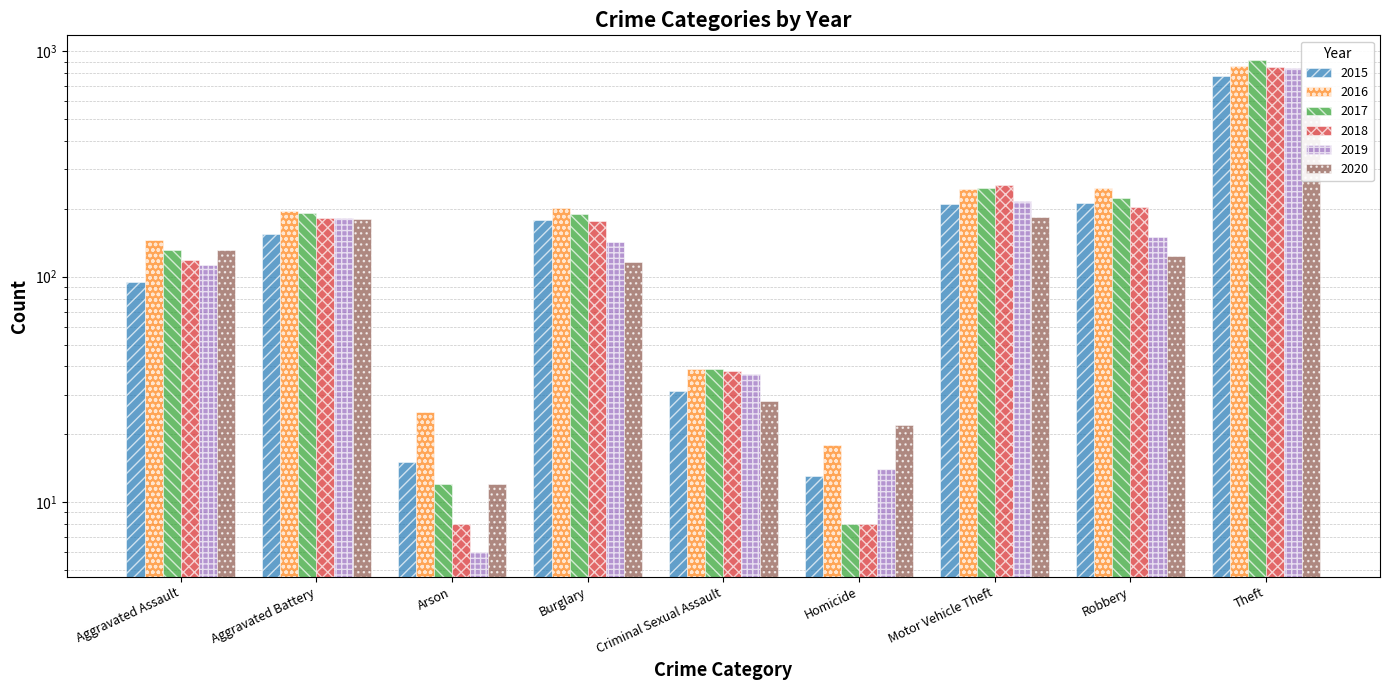

Rank the series by their maximum value, from lowest to highest.

2020, 2015, 2019, 2018, 2016, 2017